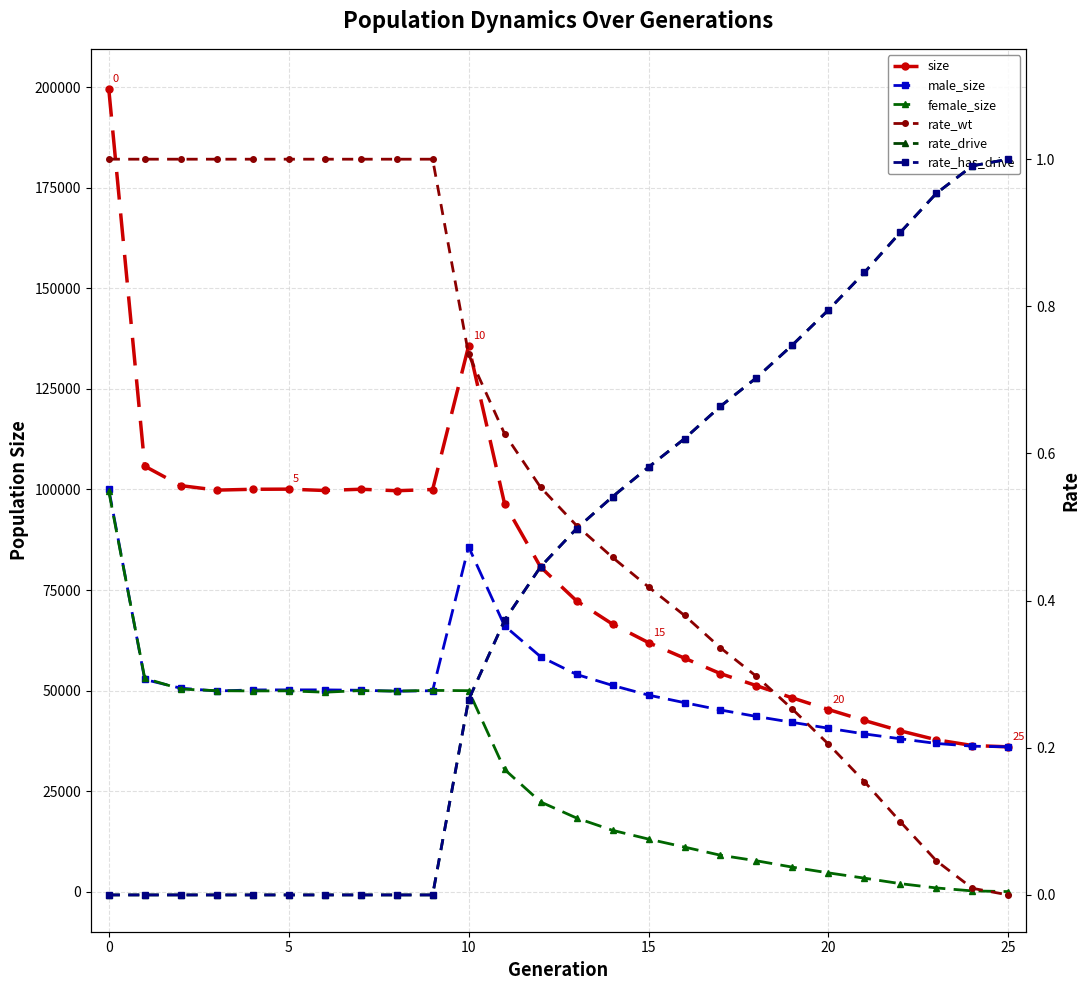

What is the sum of the rate_drive values at 15 and 10?

0.3